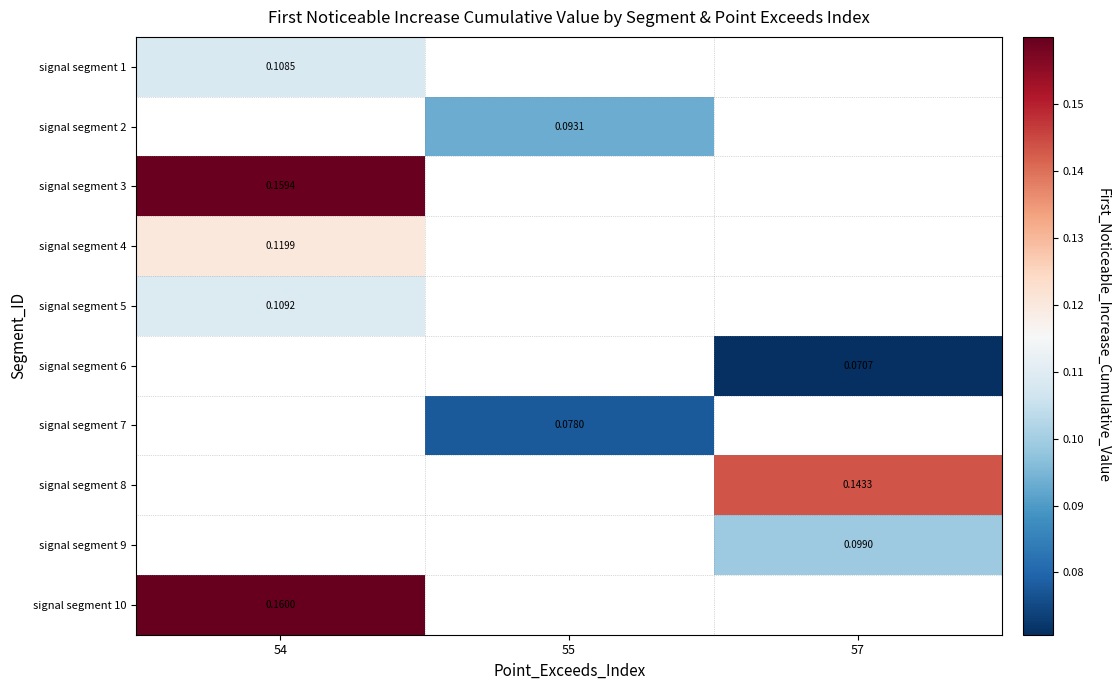

How many values in signal segment 10 are above zero?

1